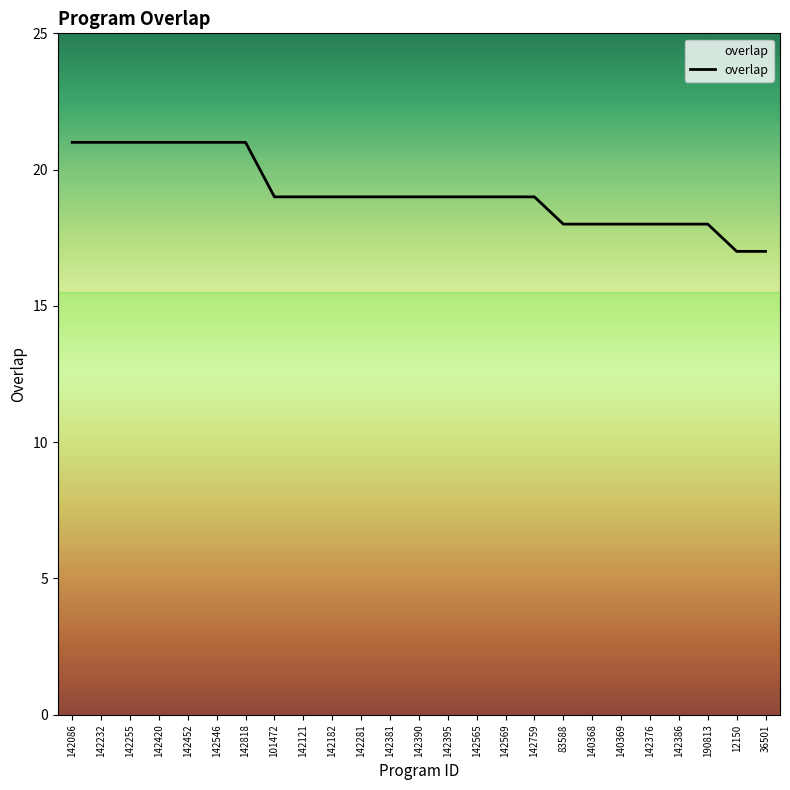

What position from the left is 142386?

22